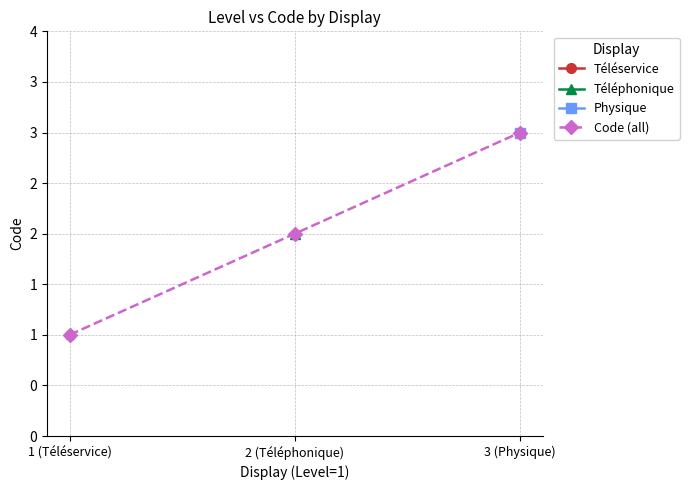

True or false: Téléphonique has a value of 2.0 at 2 (Téléphonique).

True